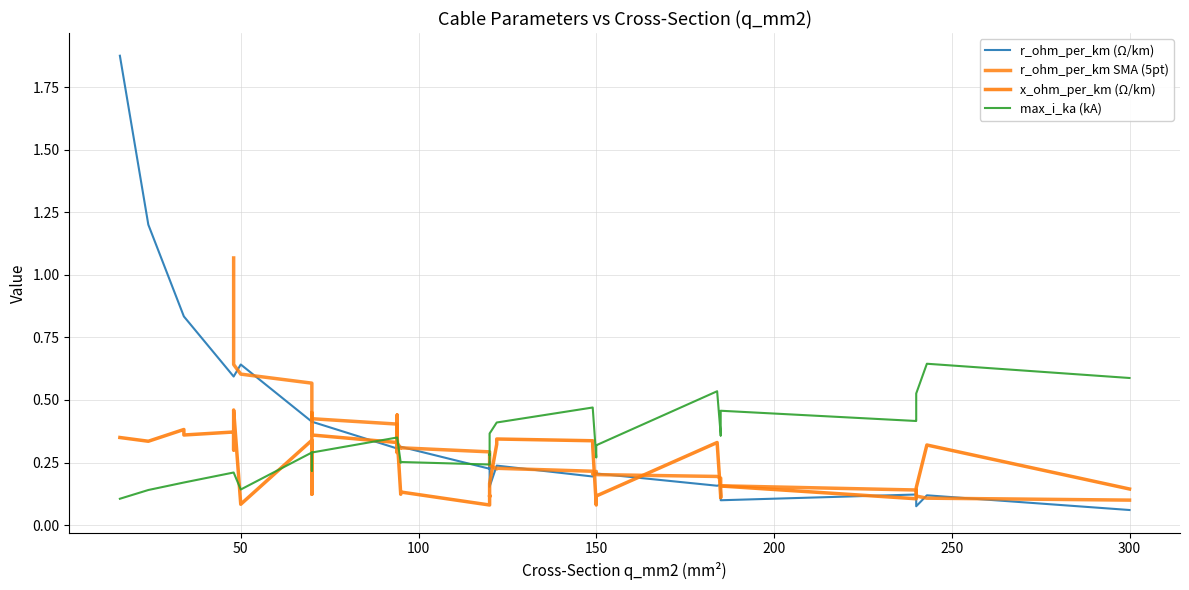

Which series has the widest spread of values?

r_ohm_per_km